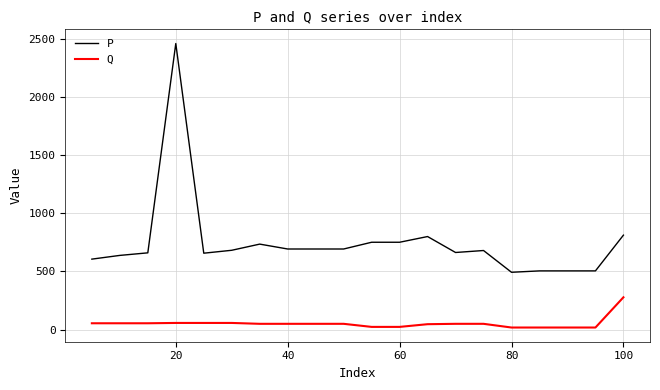

What is the difference between the maximum and minimum values in the P series?

1965.0